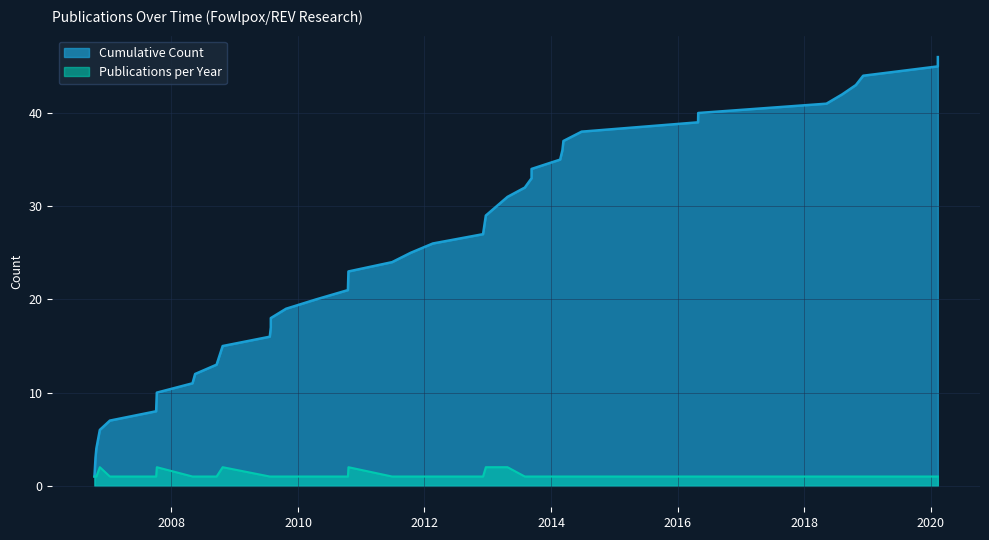

How many values in the Cumulative Count series are below 25?

20